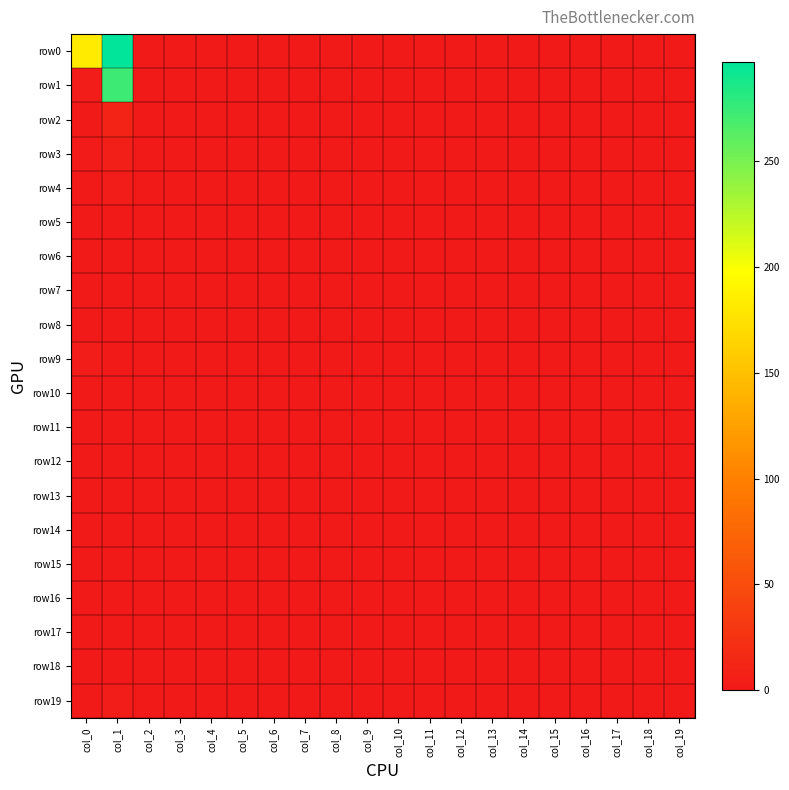

At how many categories does at least one series exceed 28?

2